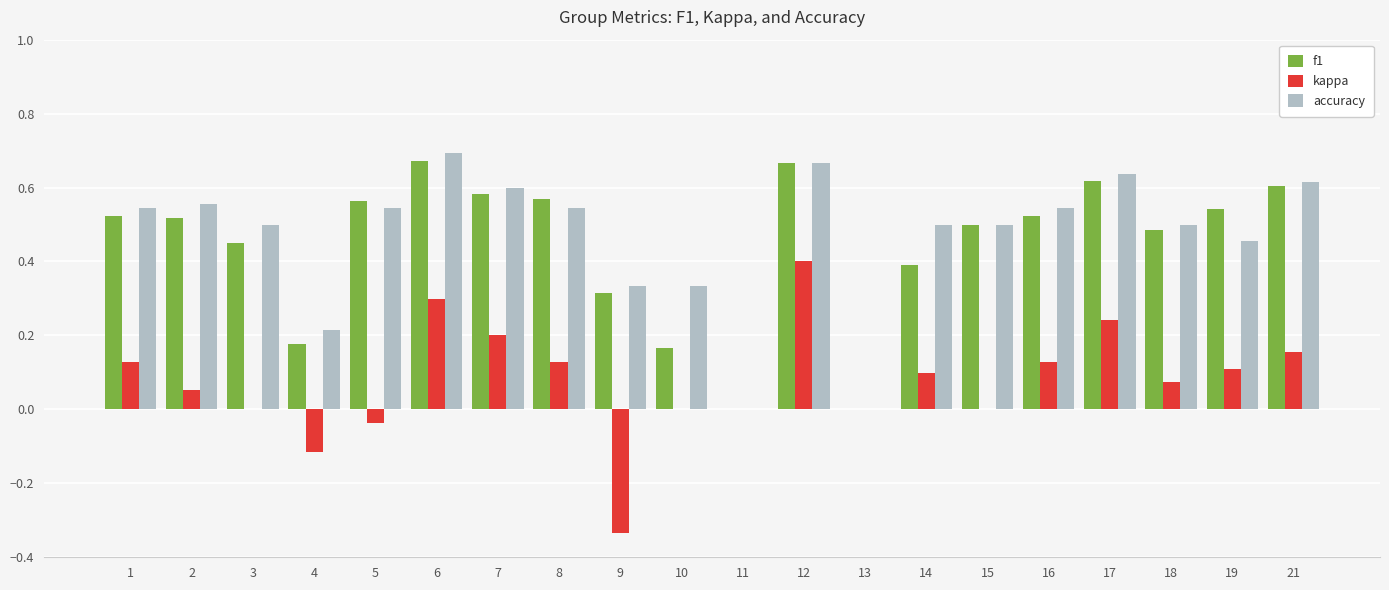

Is it true that f1 equals 0.1 at 9?

False